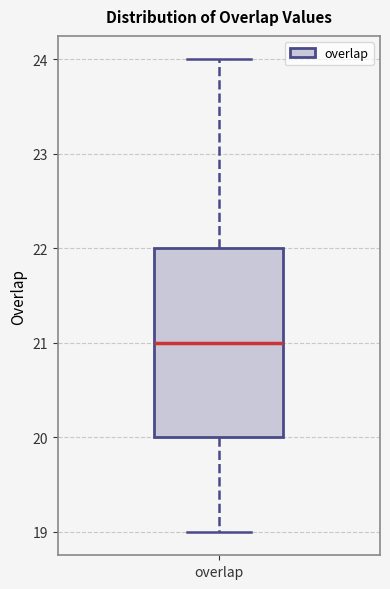

Where is the upper edge of the box for overlap on the y-axis? The values are not printed on the chart, so give them approximately, as read against the axis.

22